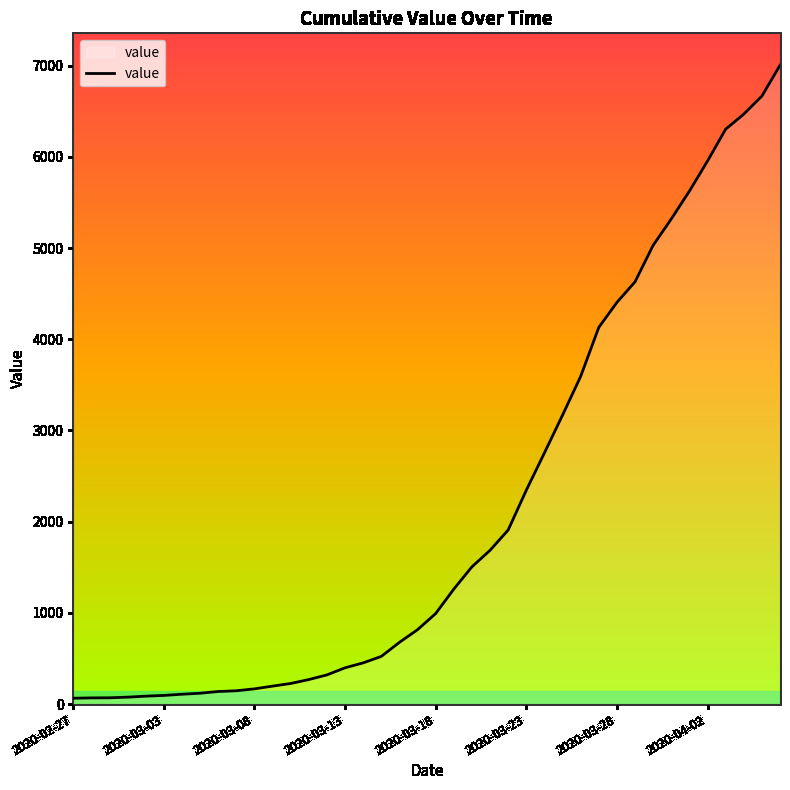

What is the greatest value displayed?

7004